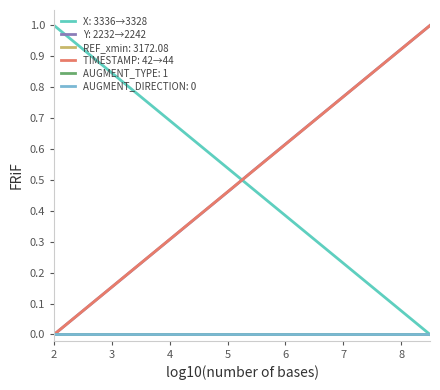

How many lines are shown in the chart?

6